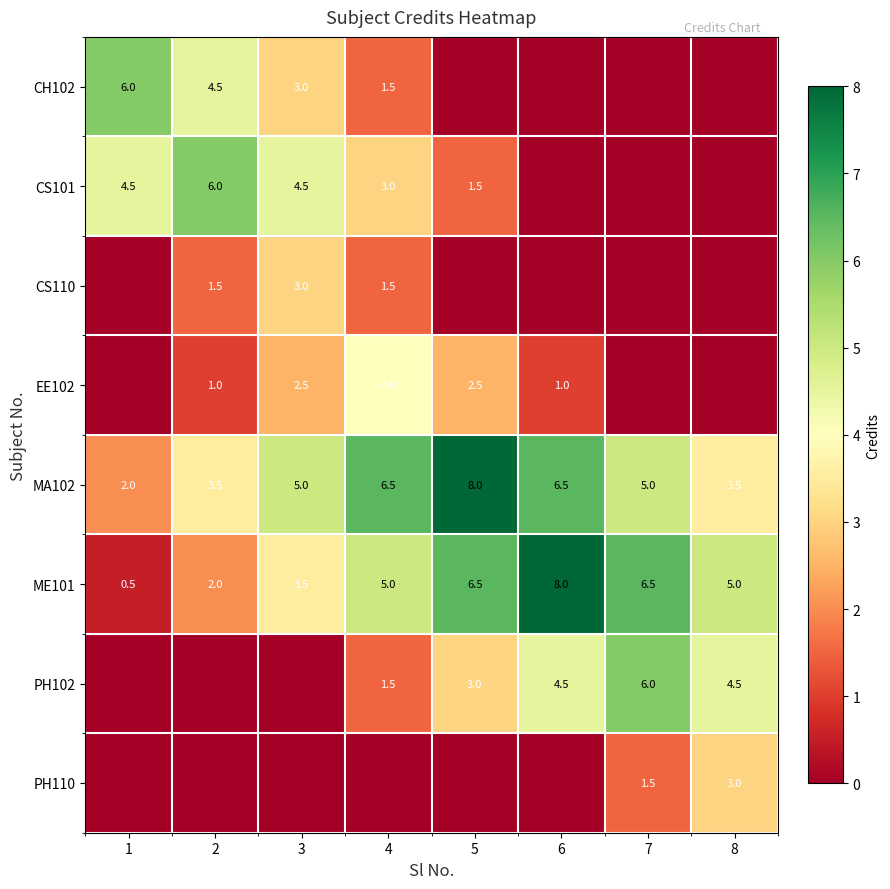

What is the total value across all series at 5?

21.5